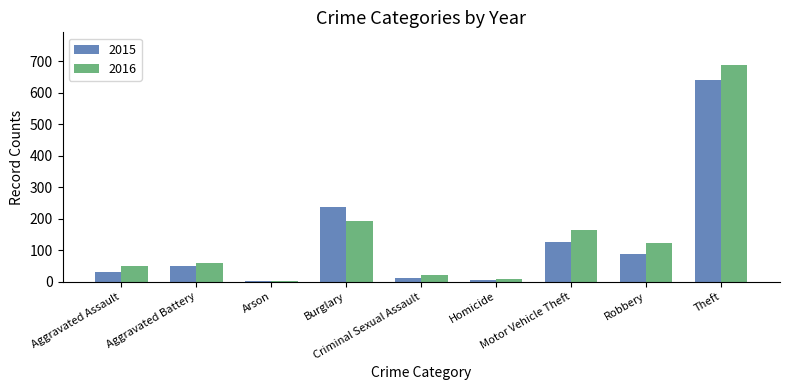

What is the value of the 2016 bar at the 1st from the left?

50